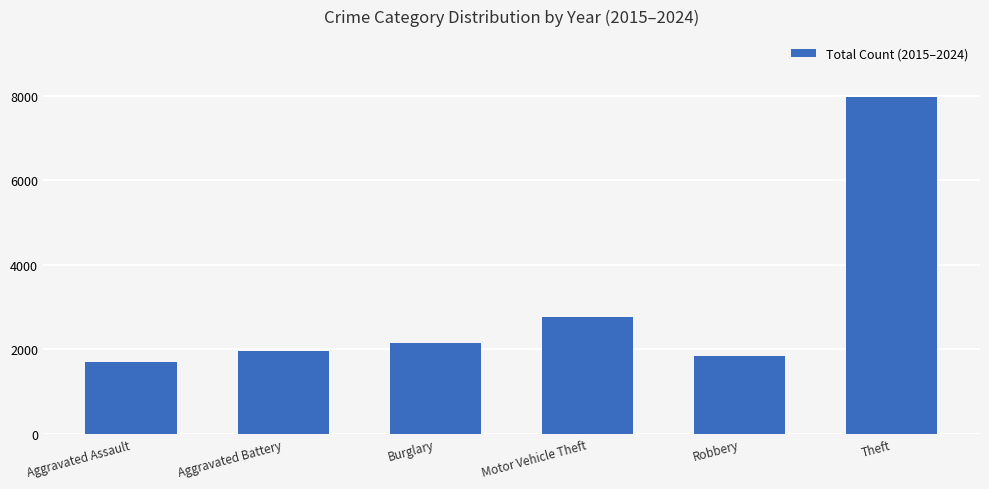

What is the value of the 6th bar from the left?

7982